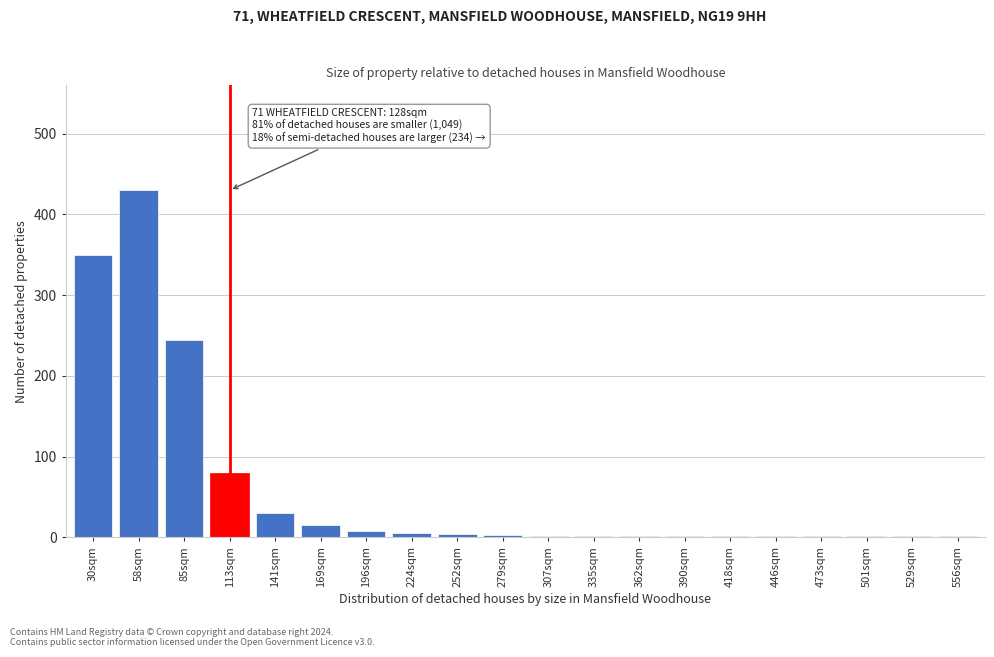

What is the sum of all values?

1183